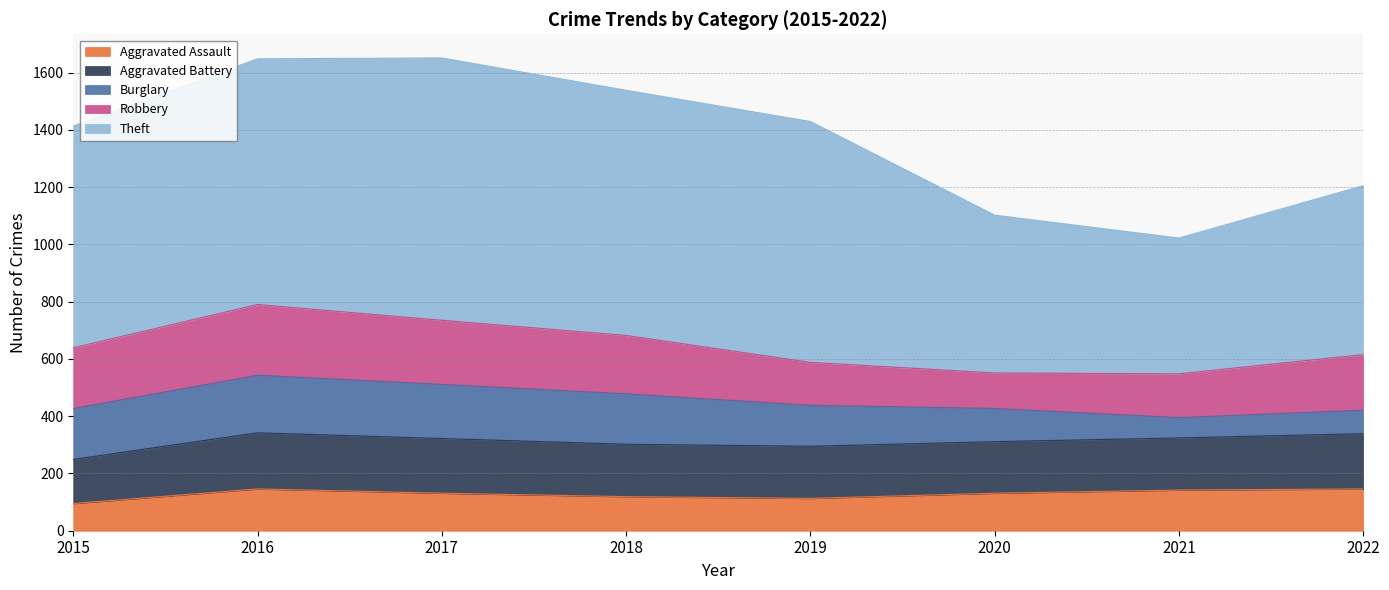

What are all the series names shown in the legend?

Aggravated Assault, Aggravated Battery, Burglary, Robbery, Theft